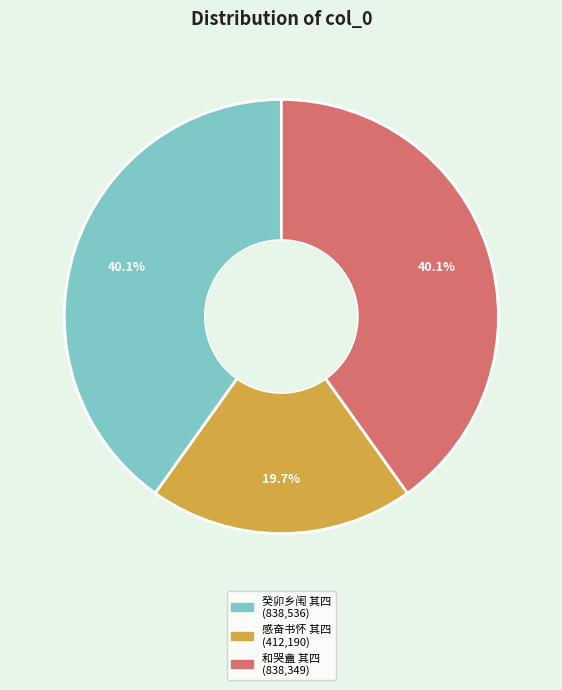

Does any single category account for the majority?

No